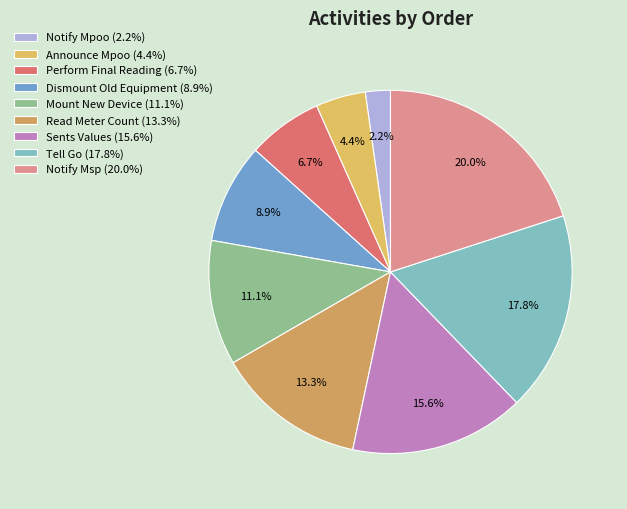

To the nearest percent, what percentage of the pie is Announce Mpoo?

4%